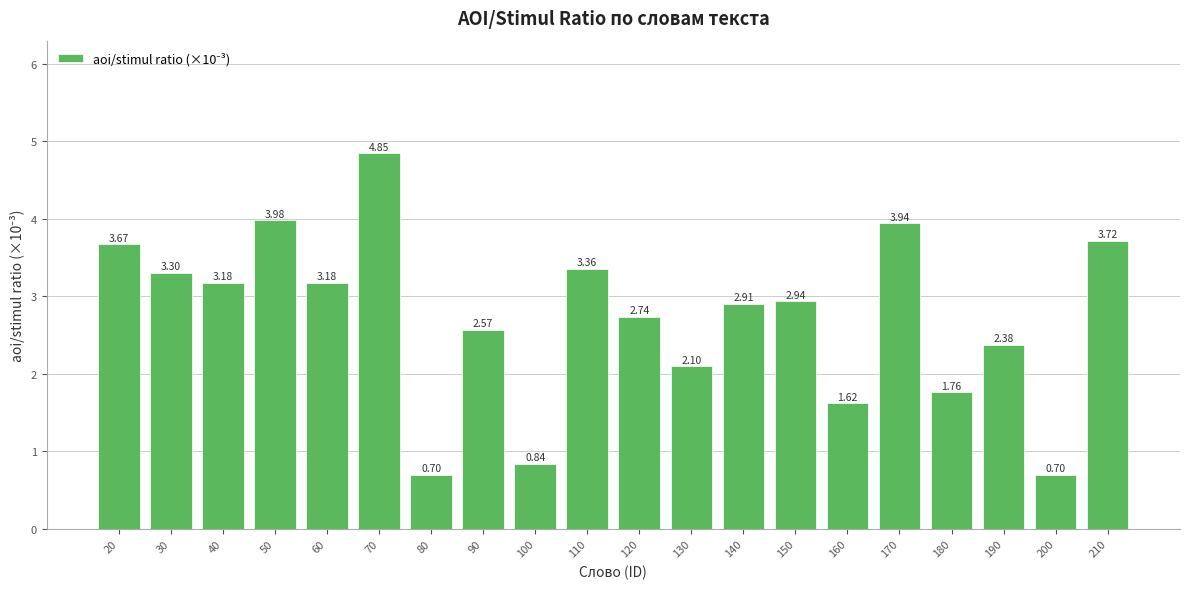

The value at 210 is 6.3. True or false?

False